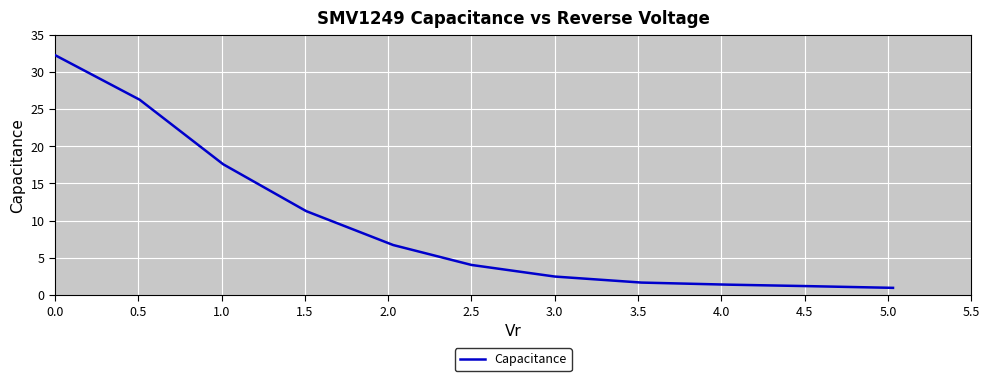

What is the maximum value shown in the chart?

32.3